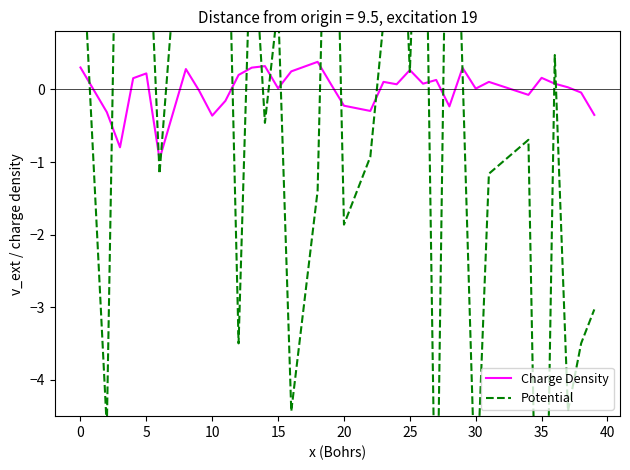

What is the highest value of the Charge Density series?

0.4